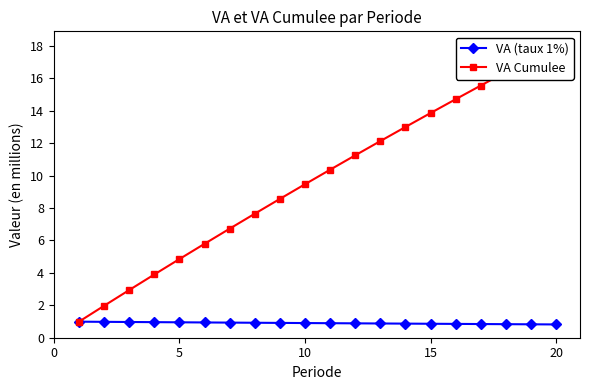

The value of VA (taux 1%) at 20 is 0.8. True or false?

True